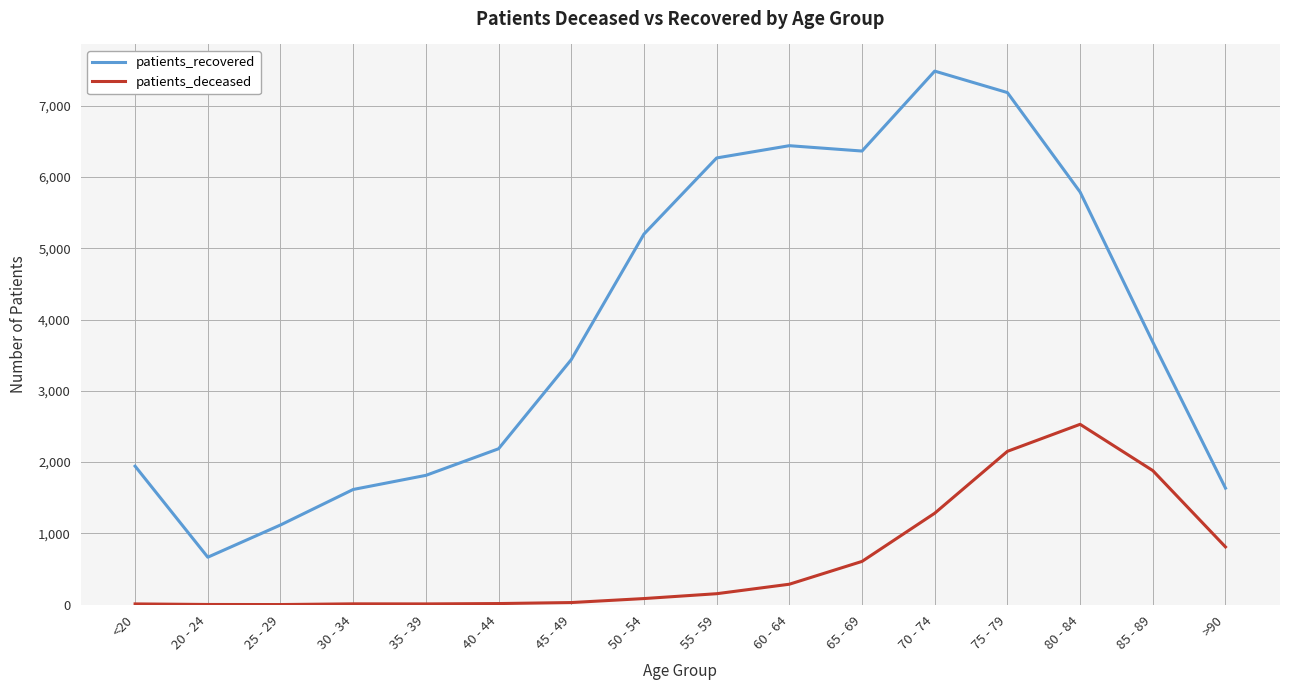

At 75 - 79, list the series in order from largest to smallest.

patients_recovered, patients_deceased